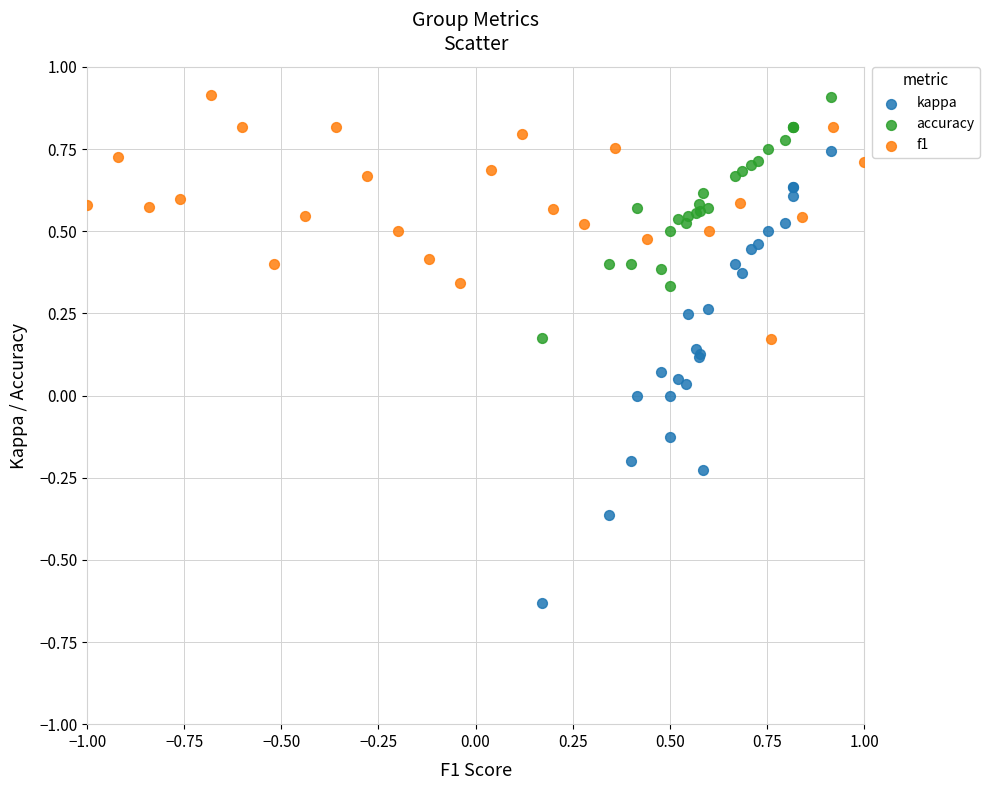

Which series has the largest Y range (max minus min)?

kappa